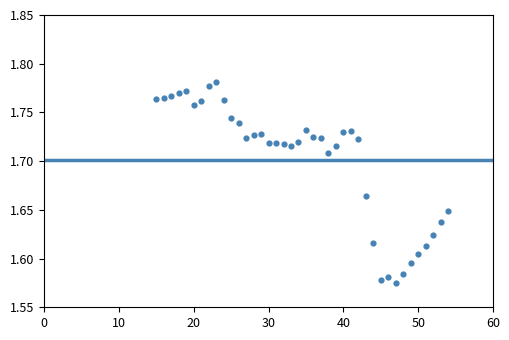

What is the range of X values (max minus min)?

39.0